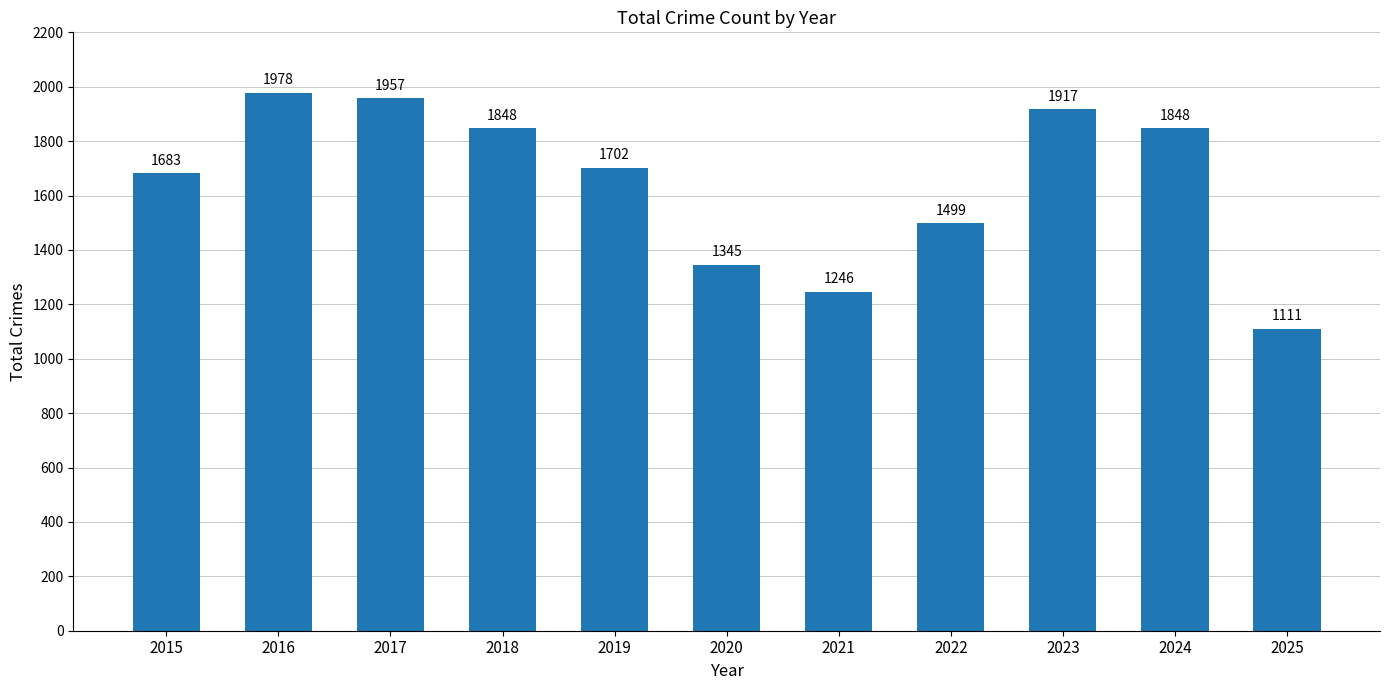

Reading left to right, list all the values displayed in this chart.

1683	1978	1957	1848	1702	1345	1246	1499	1917	1848	1111